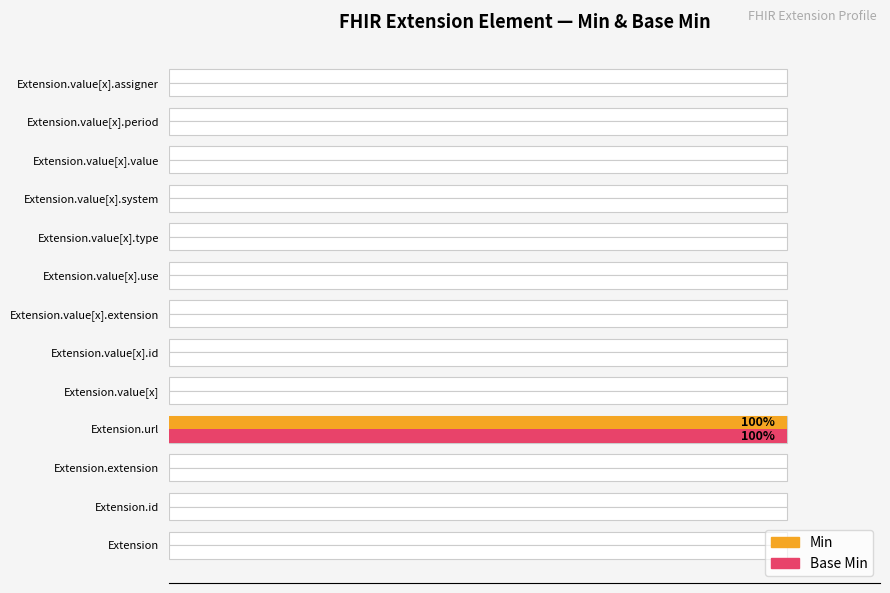

What is the sum of all Min values?

100